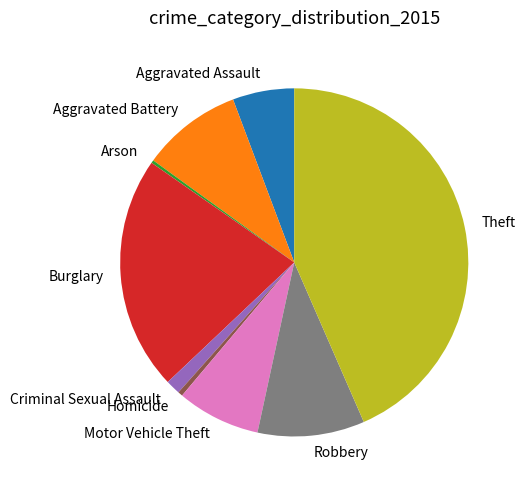

Is Aggravated Assault the majority of the pie?

No